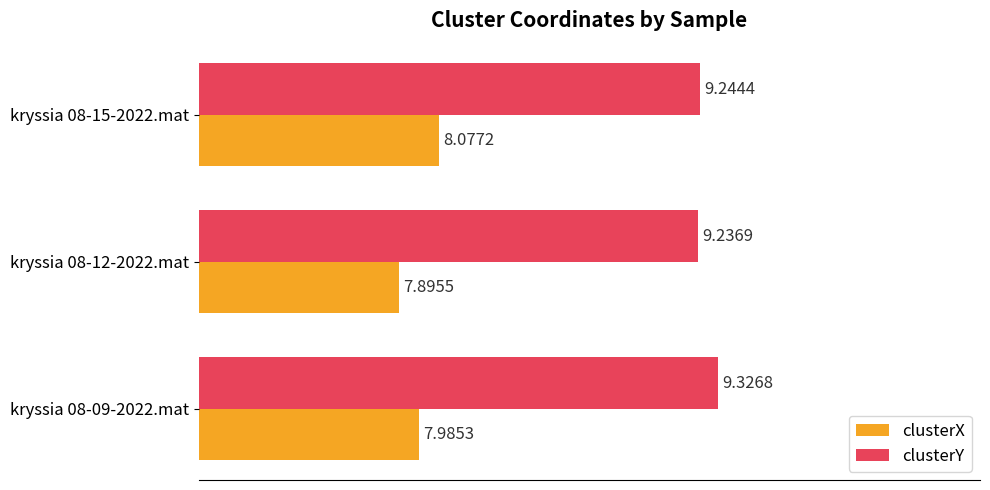

What is the spread (max minus min) of values at kryssia 08-15-2022.mat?

1.2